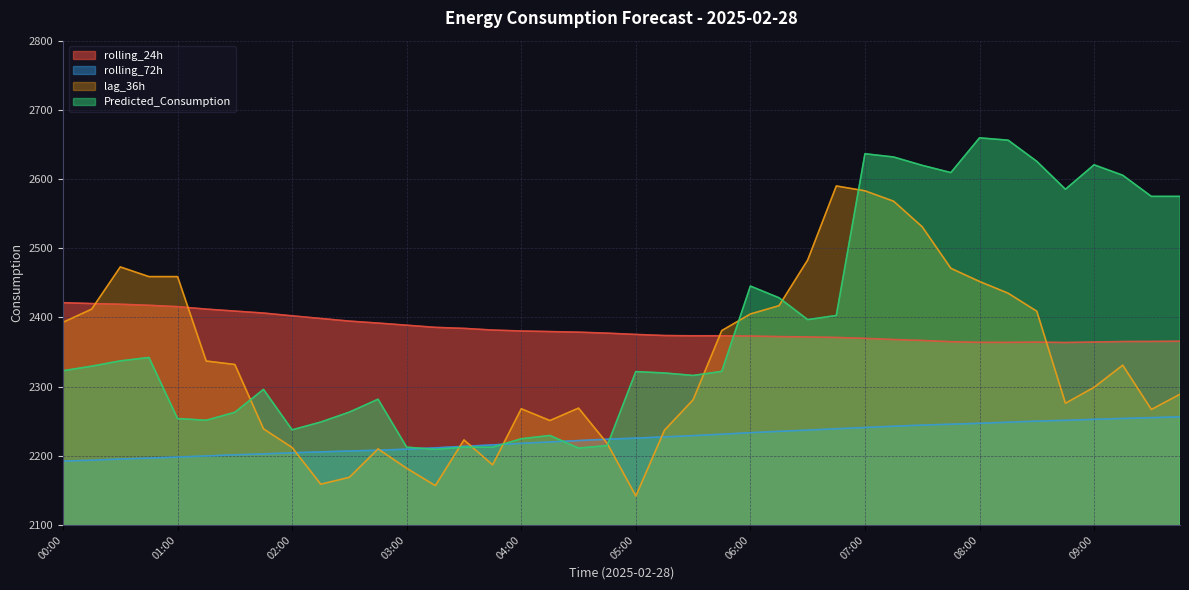

Reading left to right, transcribe all the data shown in this chart.

rolling_24h: 00:00=2421.3	00:15=2420.1	00:30=2419.1	00:45=2417.5	01:00=2415.6	01:15=2412.0	01:30=2409.2	01:45=2406.3	02:00=2402.3	02:15=2398.5	02:30=2394.7	02:45=2391.8	03:00=2388.8	03:15=2385.6	03:30=2384.2	03:45=2381.8	04:00=2380.4	04:15=2379.6	04:30=2378.7	04:45=2377.3	05:00=2375.4	05:15=2373.8	05:30=2373.5	05:45=2373.5	06:00=2373.1	06:15=2372.3	06:30=2371.8	06:45=2371.1	07:00=2369.8	07:15=2368.1	07:30=2366.8	07:45=2364.9	08:00=2364.0	08:15=2363.9	08:30=2364.3	08:45=2363.8	09:00=2364.4	09:15=2365.1	09:30=2365.3	09:45=2365.6
rolling_72h: 00:00=2192.4	00:15=2193.7	00:30=2195.4	00:45=2196.7	01:00=2198.2	01:15=2199.9	01:30=2201.5	01:45=2202.8	02:00=2204.4	02:15=2205.7	02:30=2206.9	02:45=2208.1	03:00=2209.6	03:15=2211.5	03:30=2213.7	03:45=2215.8	04:00=2218.0	04:15=2220.1	04:30=2222.1	04:45=2224.0	05:00=2225.6	05:15=2227.4	05:30=2229.2	05:45=2231.3	06:00=2233.5	06:15=2235.4	06:30=2237.2	06:45=2239.1	07:00=2240.9	07:15=2242.8	07:30=2244.4	07:45=2245.7	08:00=2247.0	08:15=2248.6	08:30=2250.1	08:45=2251.4	09:00=2252.8	09:15=2254.0	09:30=2255.2	09:45=2256.4
lag_36h: 00:00=2393.0	00:15=2412.0	00:30=2473.0	00:45=2459.0	01:00=2459.0	01:15=2337.0	01:30=2332.0	01:45=2239.0	02:00=2212.0	02:15=2159.0	02:30=2169.0	02:45=2210.0	03:00=2182.0	03:15=2157.0	03:30=2223.0	03:45=2187.0	04:00=2268.0	04:15=2251.0	04:30=2269.0	04:45=2218.0	05:00=2142.0	05:15=2237.0	05:30=2281.0	05:45=2381.0	06:00=2405.0	06:15=2417.0	06:30=2483.0	06:45=2590.0	07:00=2583.0	07:15=2568.0	07:30=2531.0	07:45=2471.0	08:00=2452.0	08:15=2435.0	08:30=2409.0	08:45=2276.0	09:00=2299.0	09:15=2331.0	09:30=2267.0	09:45=2289.0
Predicted_Consumption: 00:00=2323.0	00:15=2329.6	00:30=2337.2	00:45=2342.1	01:00=2253.9	01:15=2251.4	01:30=2262.9	01:45=2296.1	02:00=2237.6	02:15=2248.8	02:30=2263.3	02:45=2281.8	03:00=2212.5	03:15=2209.3	03:30=2212.5	03:45=2212.5	04:00=2224.6	04:15=2229.4	04:30=2211.2	04:45=2214.8	05:00=2321.7	05:15=2319.7	05:30=2316.2	05:45=2322.0	06:00=2445.4	06:15=2428.4	06:30=2396.9	06:45=2402.8	07:00=2636.6	07:15=2631.9	07:30=2619.8	07:45=2609.3	08:00=2659.6	08:15=2656.2	08:30=2625.6	08:45=2585.3	09:00=2620.6	09:15=2605.5	09:30=2575.0	09:45=2575.0